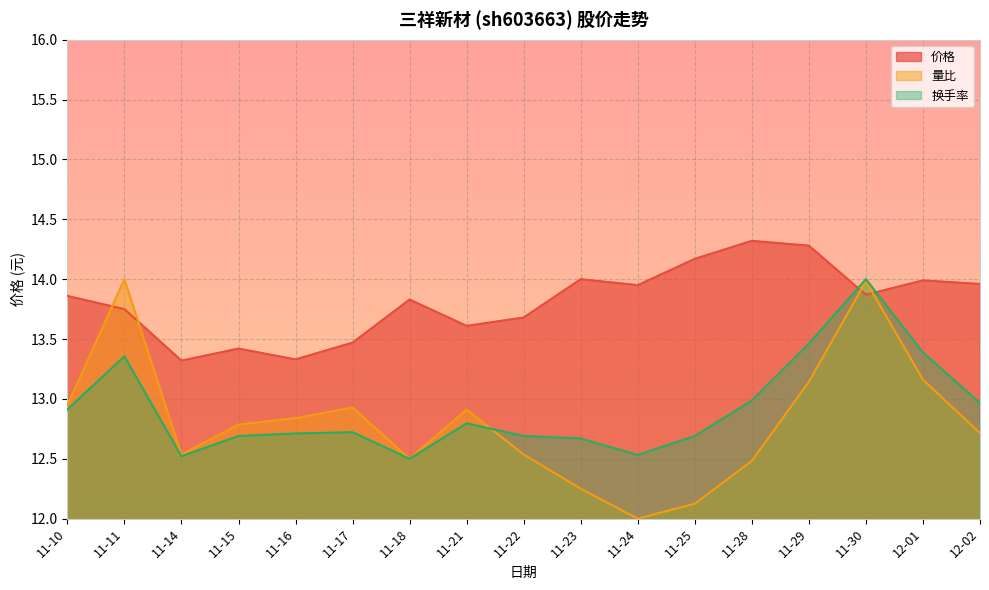

How many times do 量比 and 价格 cross each other?

4